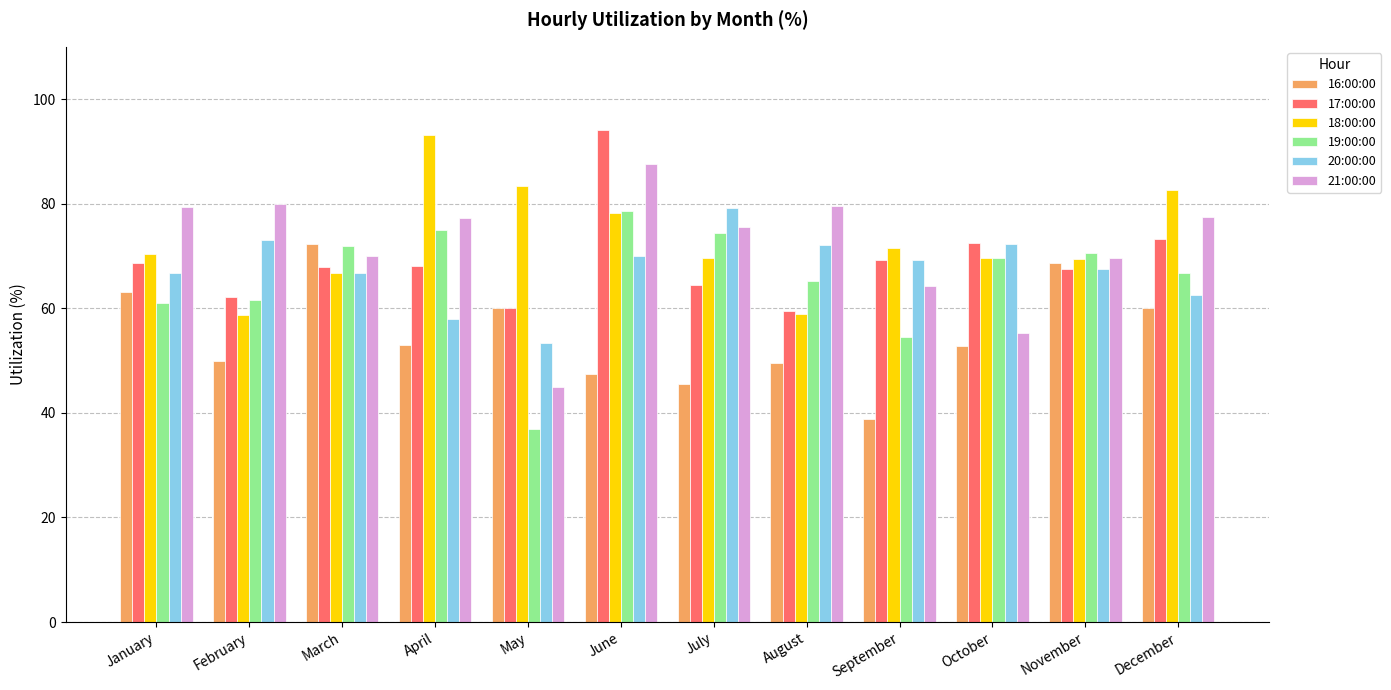

Which series has the largest range (max minus min)?

21:00:00